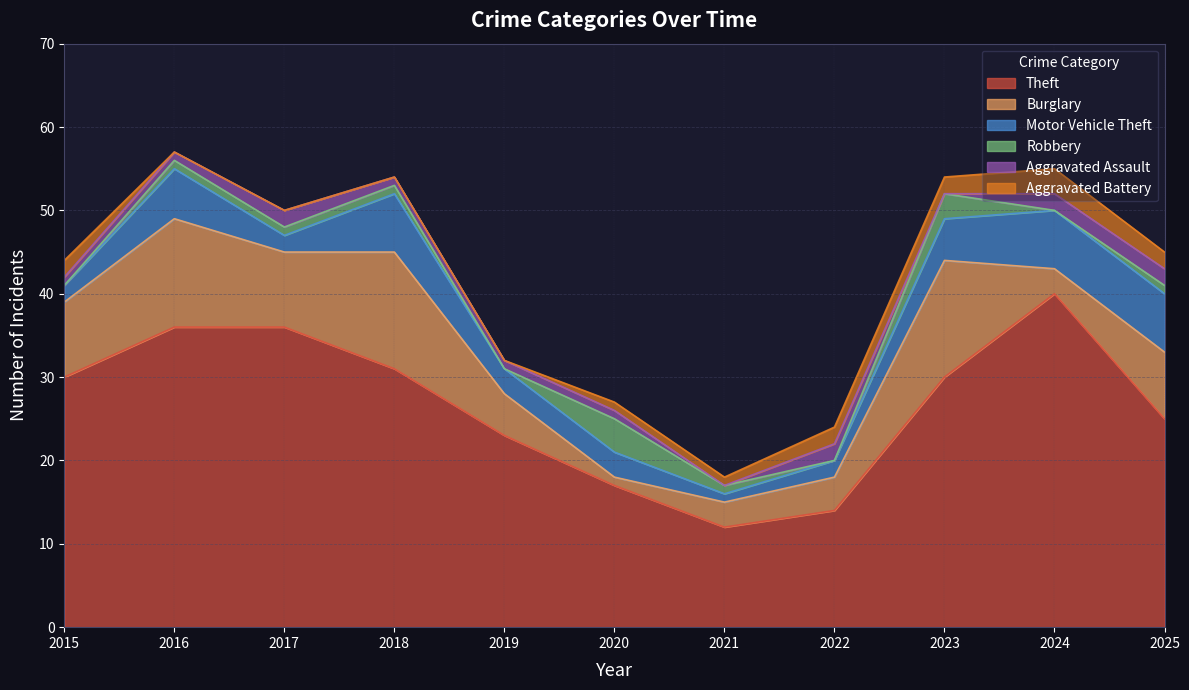

Does the chart have visible grid lines?

Yes